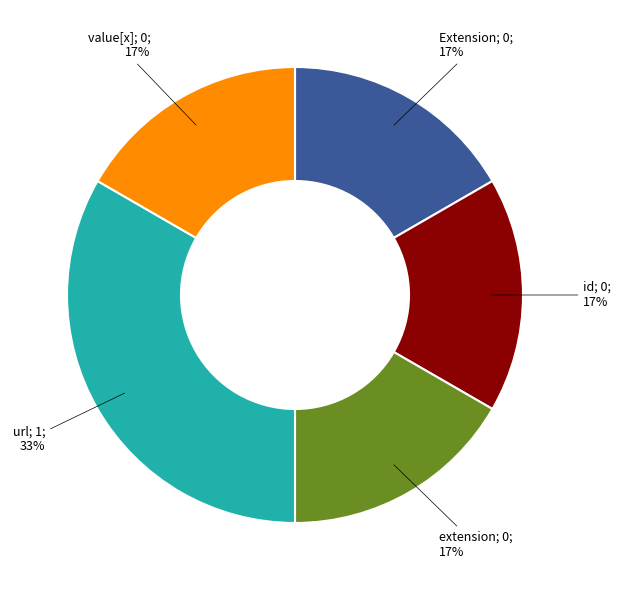

To the nearest percent, what is the average slice percentage?

20%